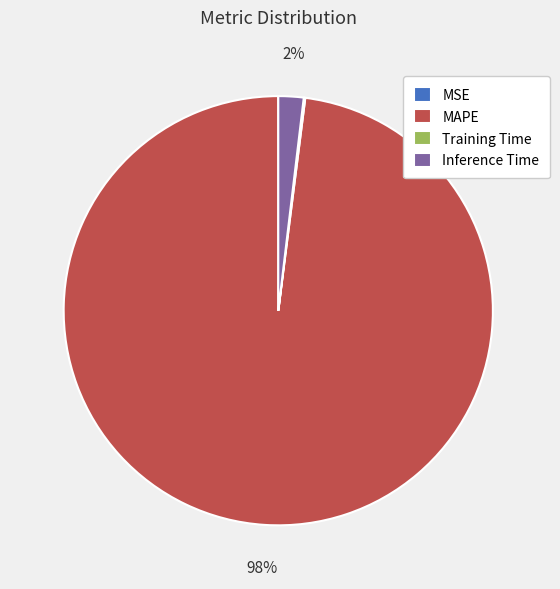

To the nearest percent, what is the difference between the largest and smallest slice percentages?

98%